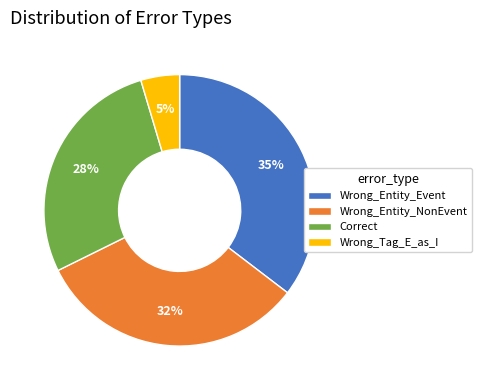

Does Correct represent more than half of the total?

No